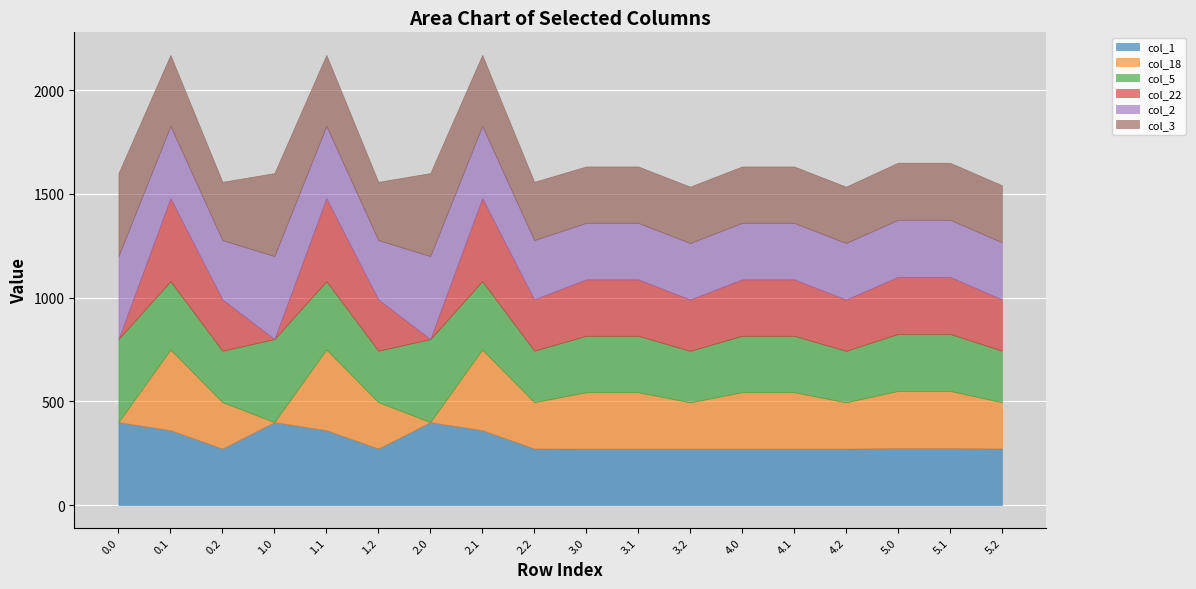

Reading left to right, transcribe all the data shown in this chart.

col_1: 400.0	361.1	272.7	400.0	361.1	272.7	400.0	361.1	272.7	272.0	272.0	272.0	272.0	272.0	272.0	275.0	275.0	272.7
col_18: 0.0	388.5	223.1	0.0	388.5	223.1	0.0	388.5	223.1	272.0	272.0	223.1	272.0	272.0	223.1	275.0	275.0	223.1
col_5: 400.0	329.5	248.1	400.0	329.5	248.1	400.0	329.5	248.1	272.0	272.0	248.1	272.0	272.0	248.1	275.0	275.0	248.1
col_22: 0.0	400.0	247.4	0.0	400.0	247.4	0.0	400.0	247.4	272.0	272.0	247.4	272.0	272.0	247.4	275.0	275.0	247.4
col_2: 400.0	347.9	285.5	400.0	347.9	285.5	400.0	347.9	285.5	272.0	272.0	272.0	272.0	272.0	272.0	275.0	275.0	275.0
col_3: 400.0	342.7	281.0	400.0	342.7	281.0	400.0	342.7	281.0	272.0	272.0	272.0	272.0	272.0	272.0	275.0	275.0	275.0